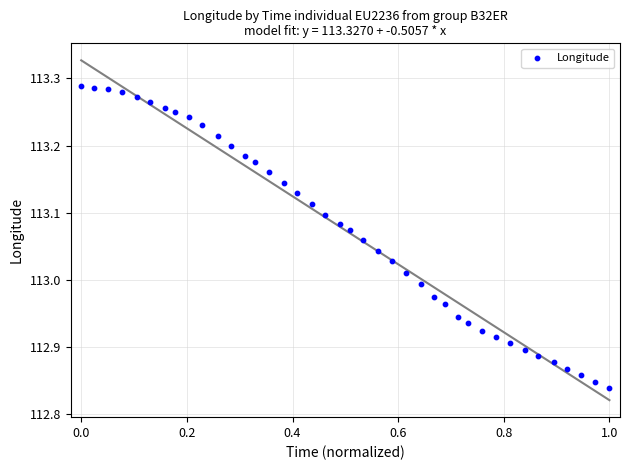

What is the range of Y values (max minus min)?

0.4